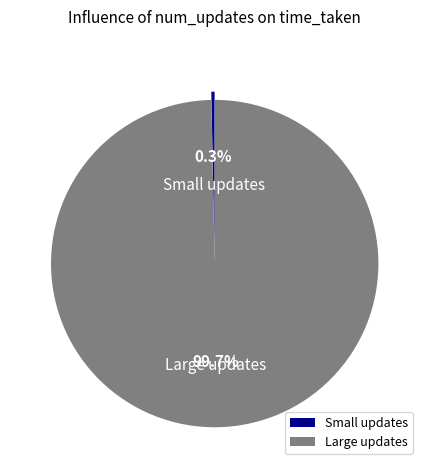

How much of the chart is everything except Large updates?

0.3%